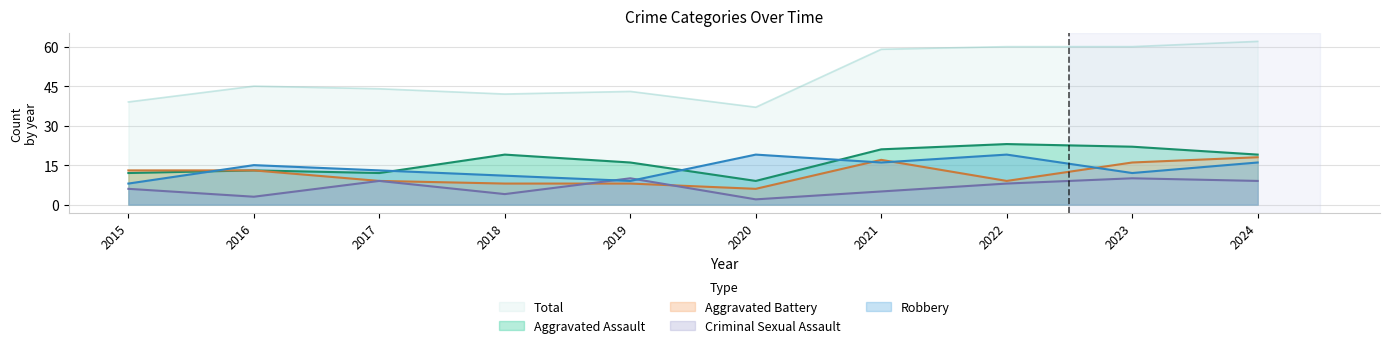

Is it true that Aggravated Assault equals 32 at 2024?

False